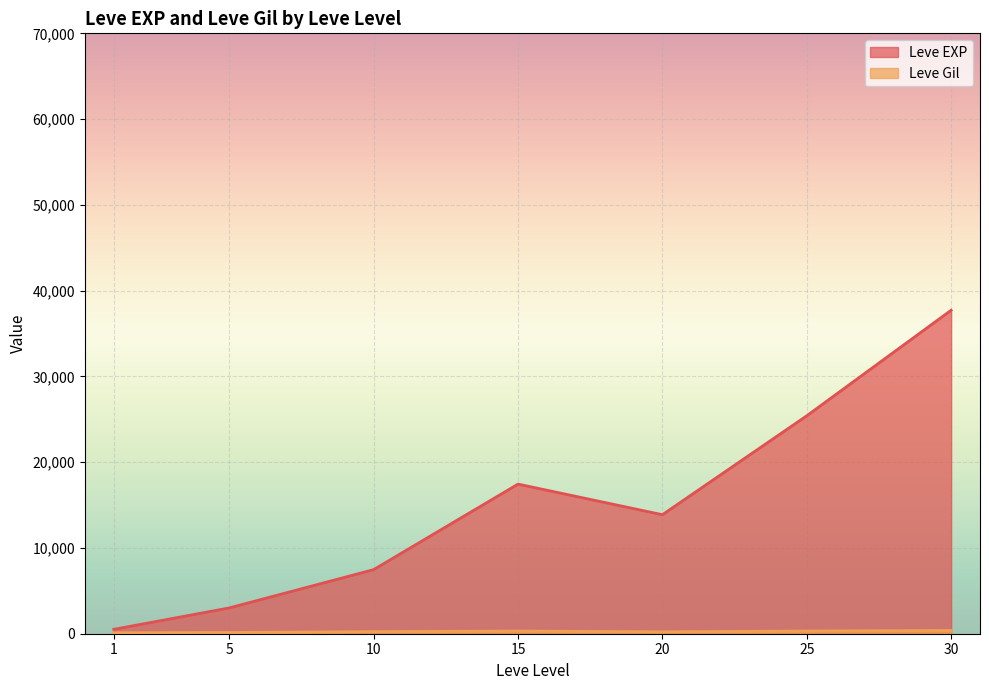

At which category is the sum across all series the highest?

30